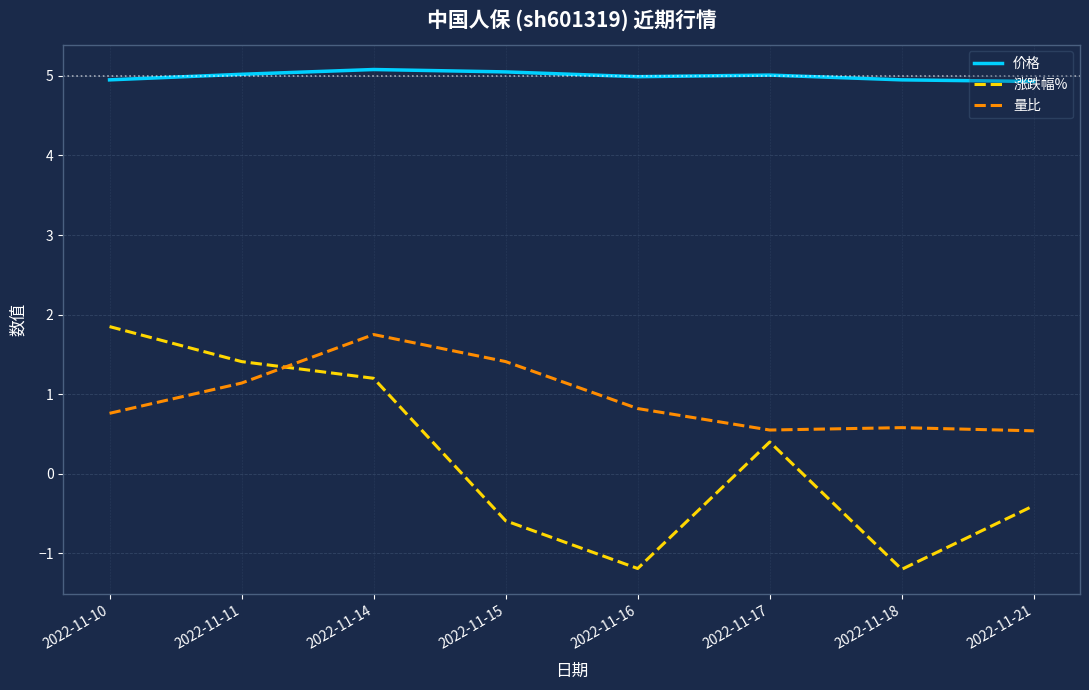

What is the spread (max minus min) of values at 2022-11-11?

3.9